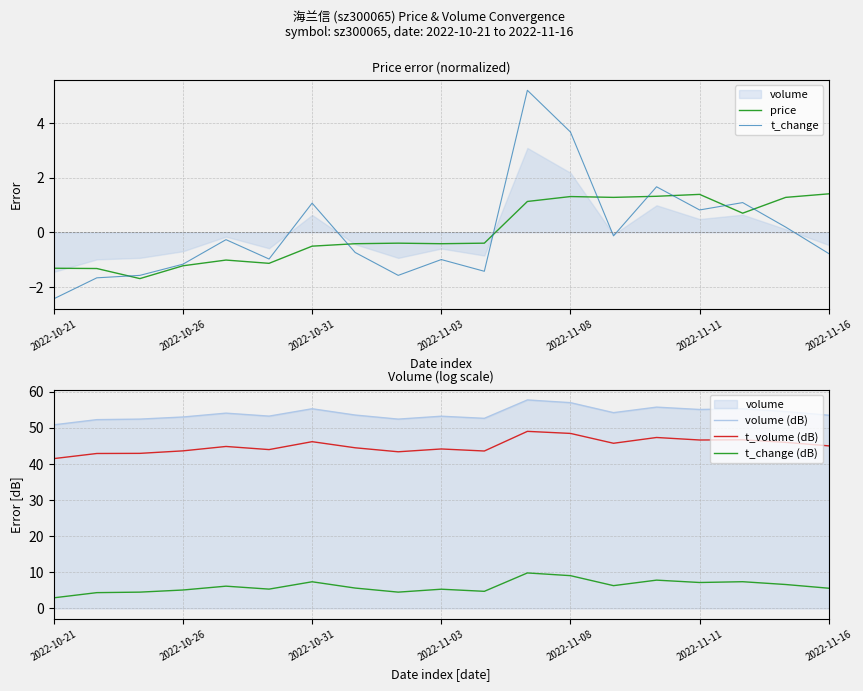

How many lines are shown in the chart?

5